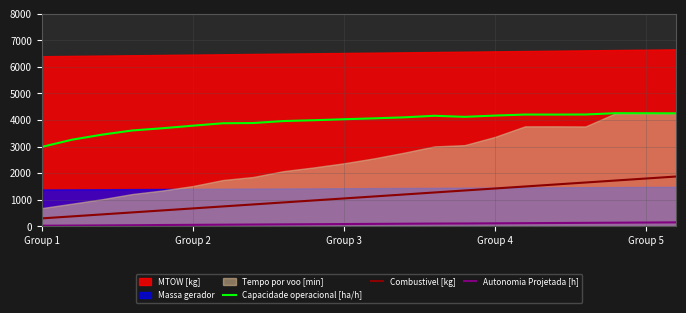

True or false: Capacidade operacional [ha/h] and Combustivel [kg] intersect in this chart.

False